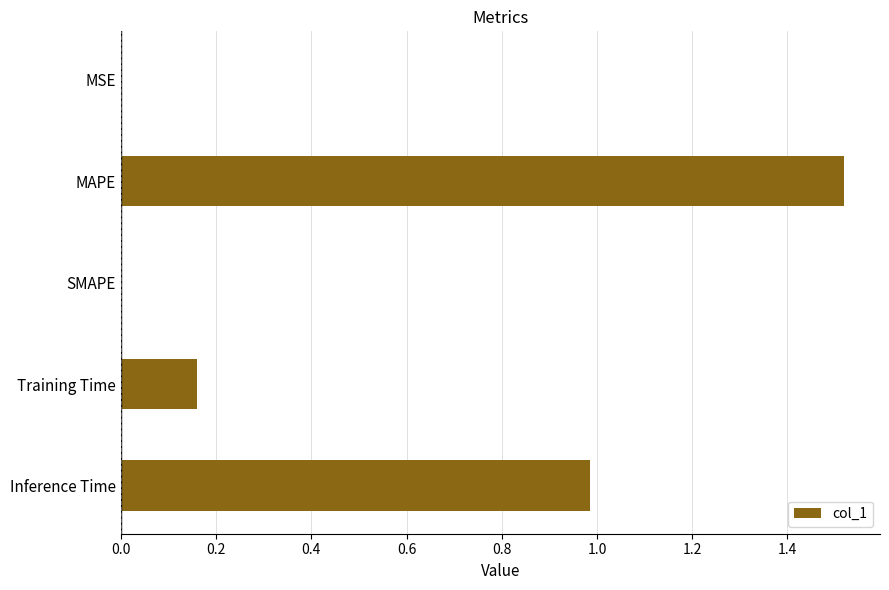

True or false: the data shows 0.0 at SMAPE.

True